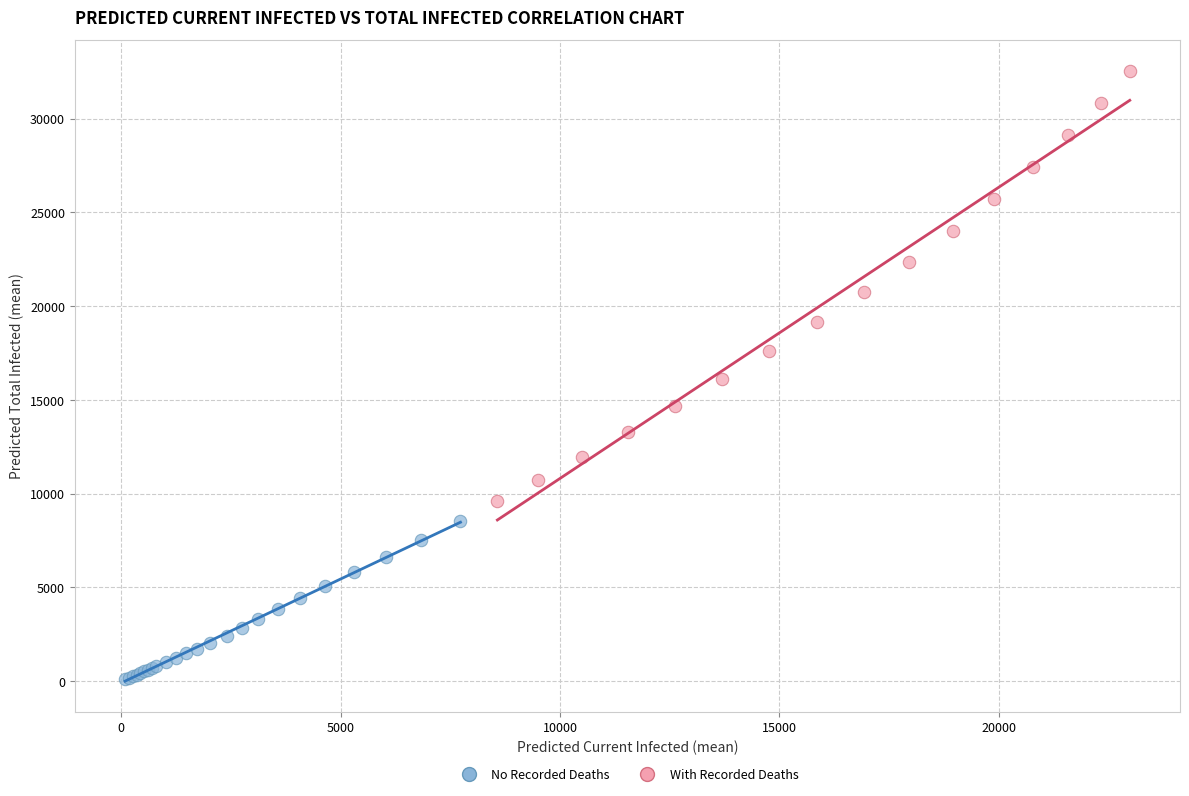

Which series contains the lowest Y value?

No Recorded Deaths